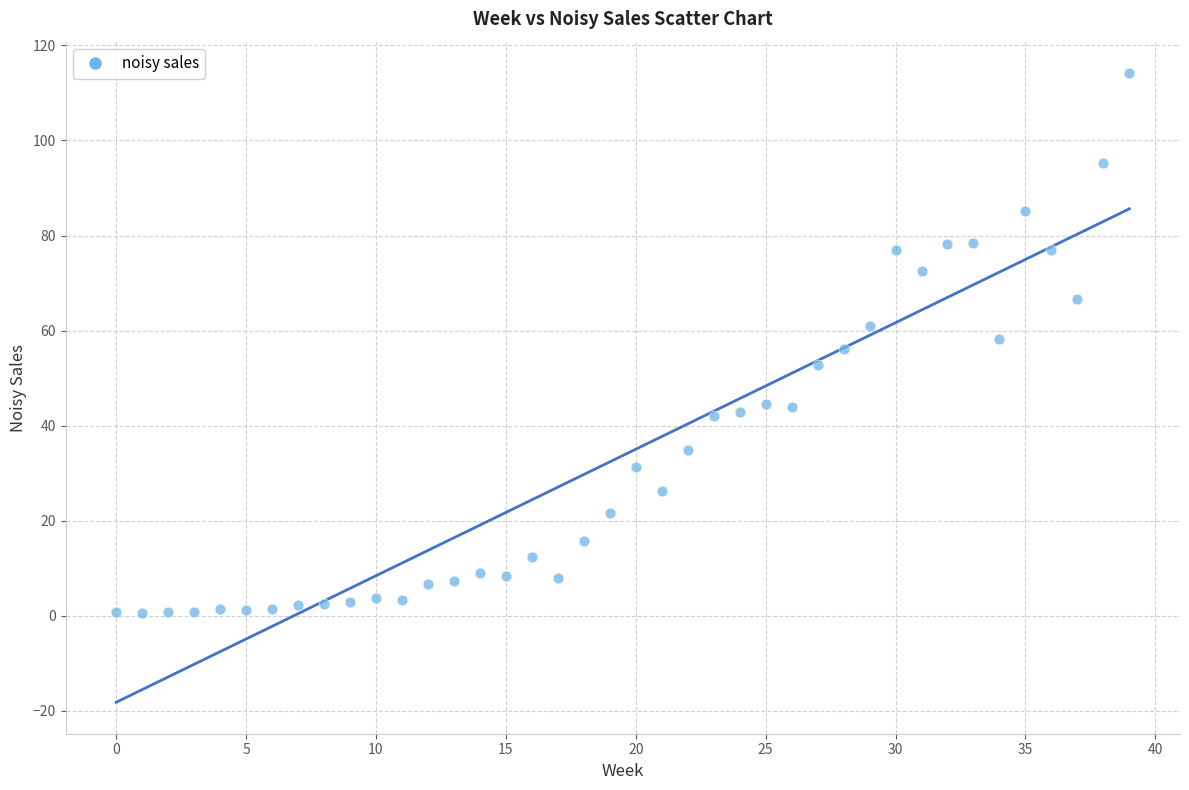

What is the range of Y values (max minus min)?

113.5